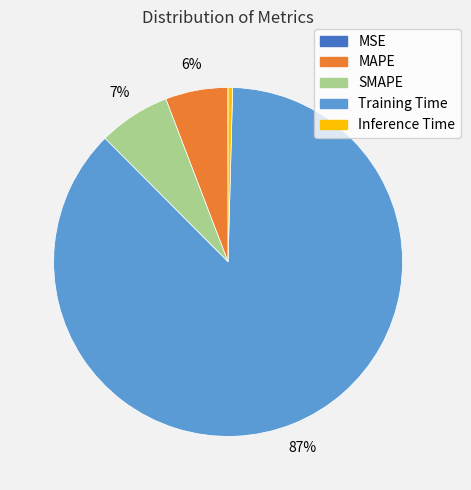

True or false: MAPE accounts for 6% of the total.

True